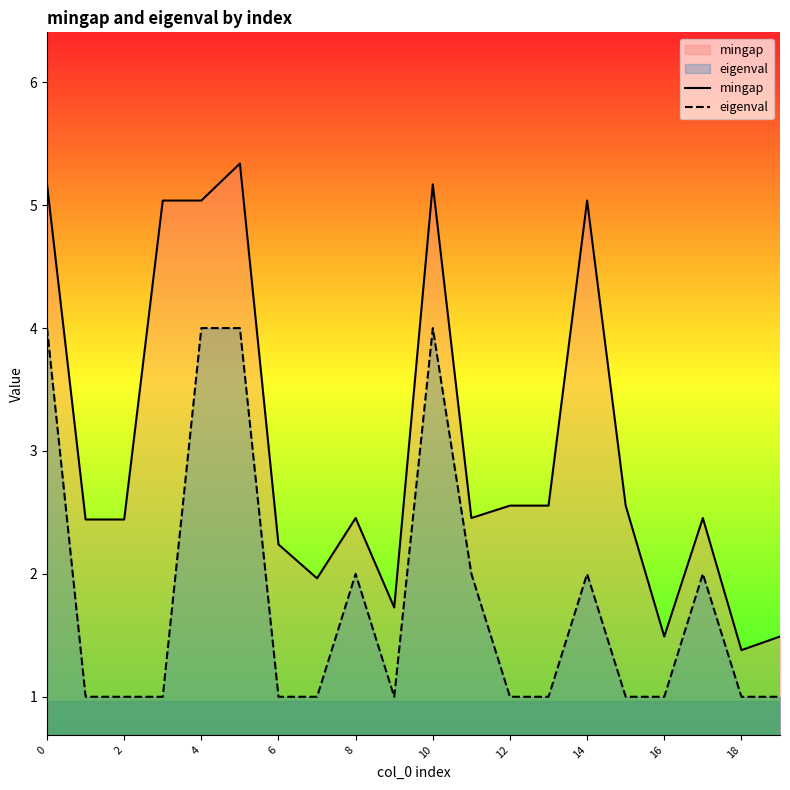

True or false: mingap and eigenval intersect in this chart.

False